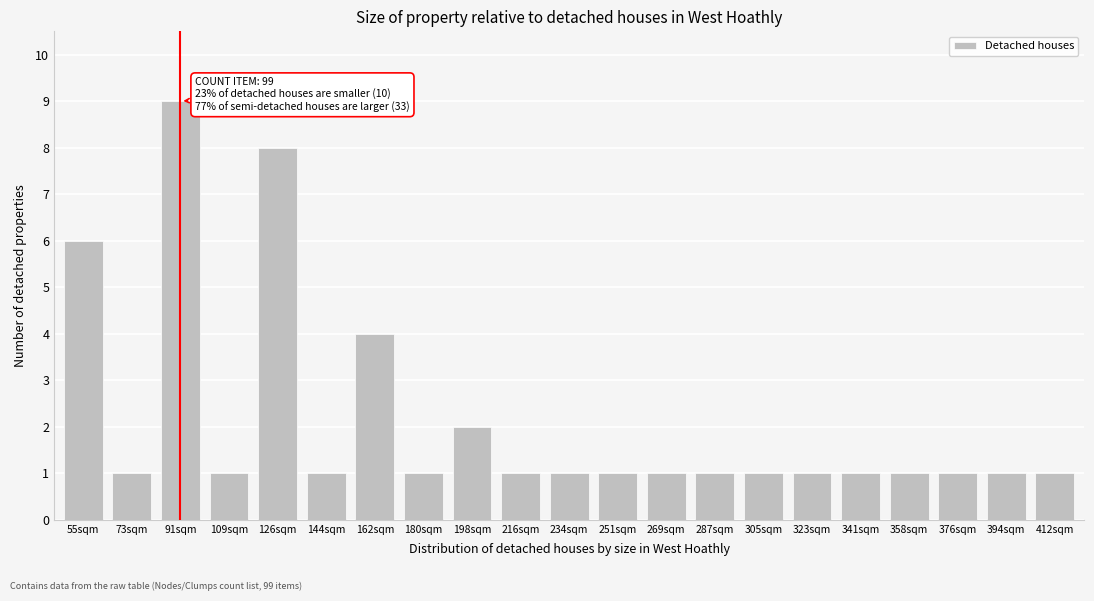

Reading left to right, list all the values displayed in this chart.

55sqm=6	73sqm=1	91sqm=9	109sqm=1	126sqm=8	144sqm=1	162sqm=4	180sqm=1	198sqm=2	216sqm=1	234sqm=1	251sqm=1	269sqm=1	287sqm=1	305sqm=1	323sqm=1	341sqm=1	358sqm=1	376sqm=1	394sqm=1	412sqm=1